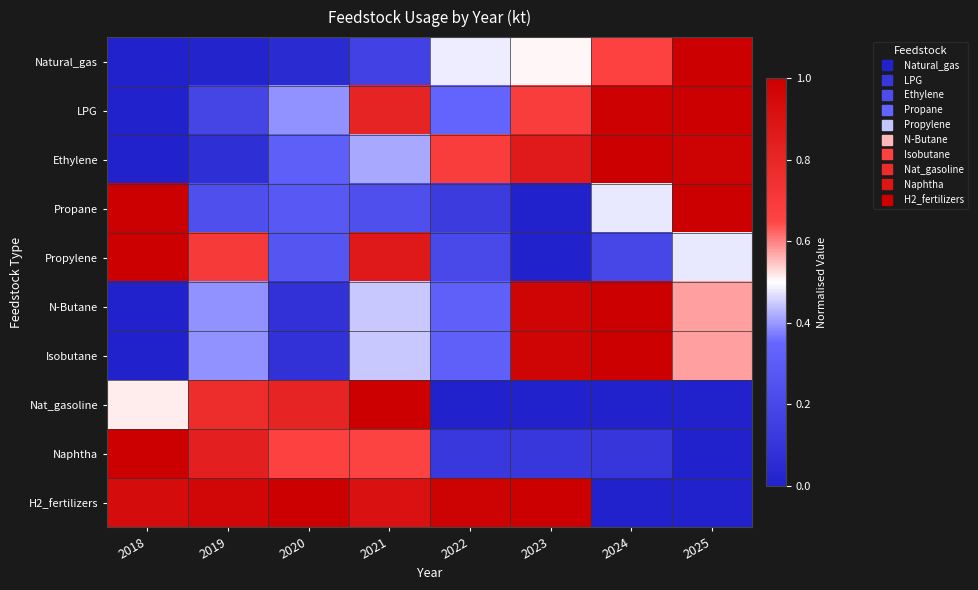

At how many categories does at least one series exceed 0?

8